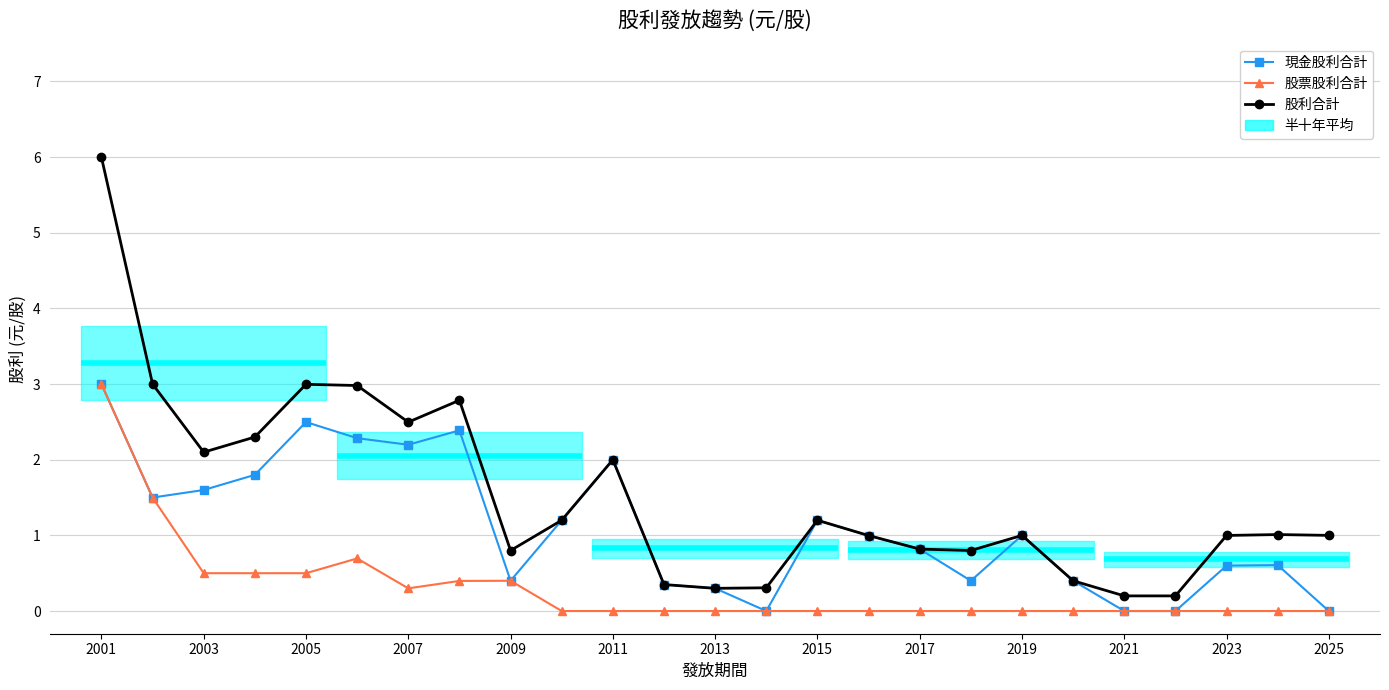

What value does the 股利合計 series have at 2001?

6.0